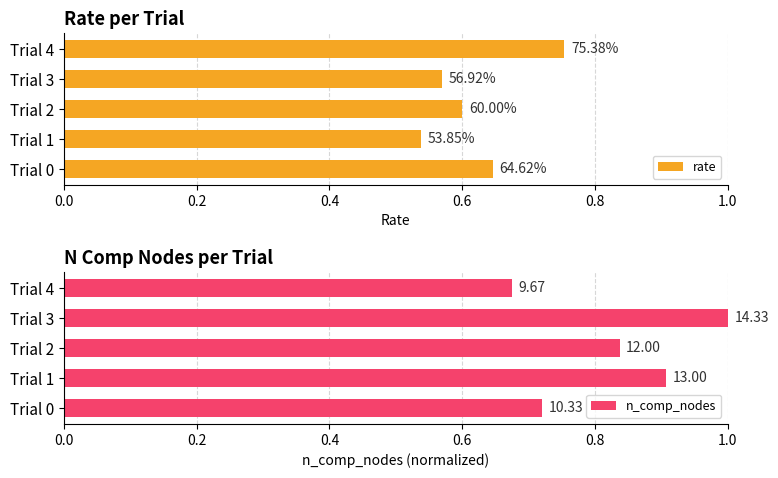

What is the value of the rate bar at the 2nd from the left?

0.5